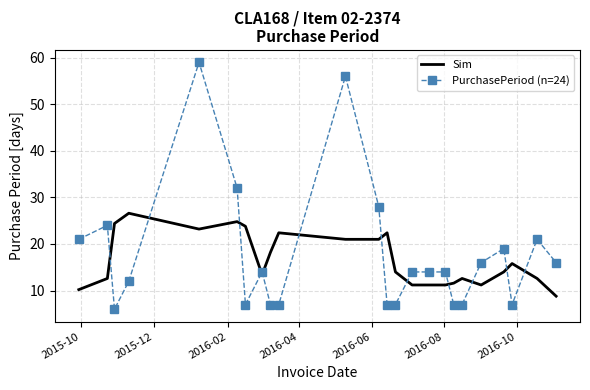

List the series in order of their peak value, lowest first.

Sim, PurchasePeriod (n=24)